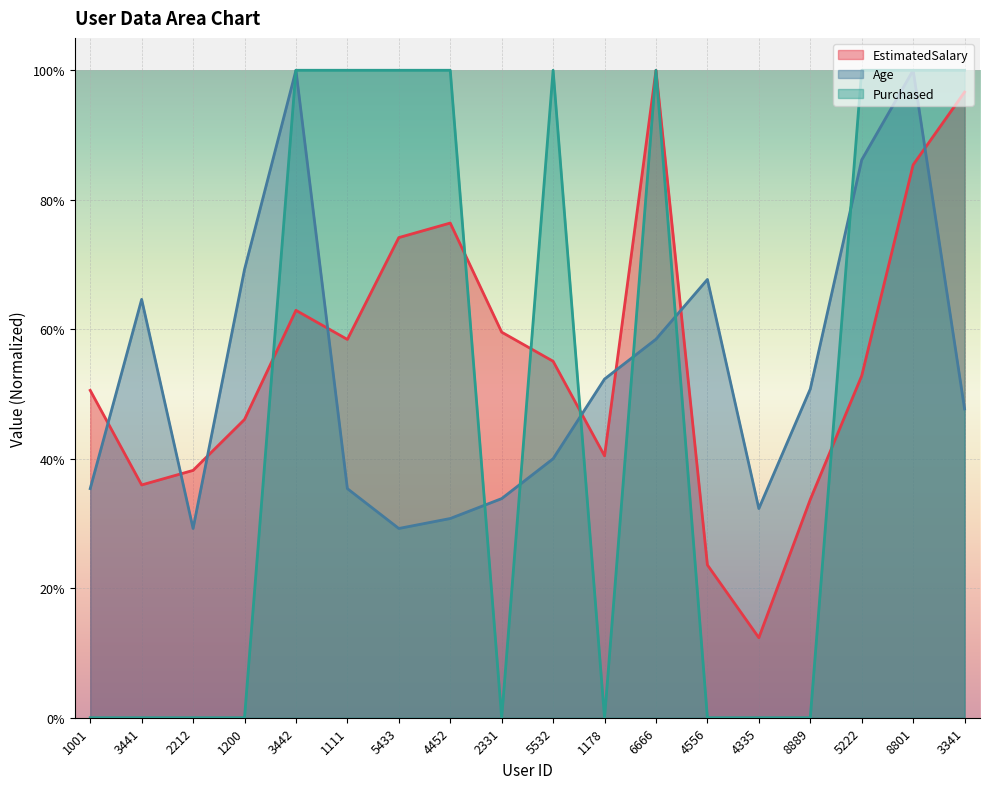

After their last crossing, which series has the higher values: EstimatedSalary or Age?

EstimatedSalary